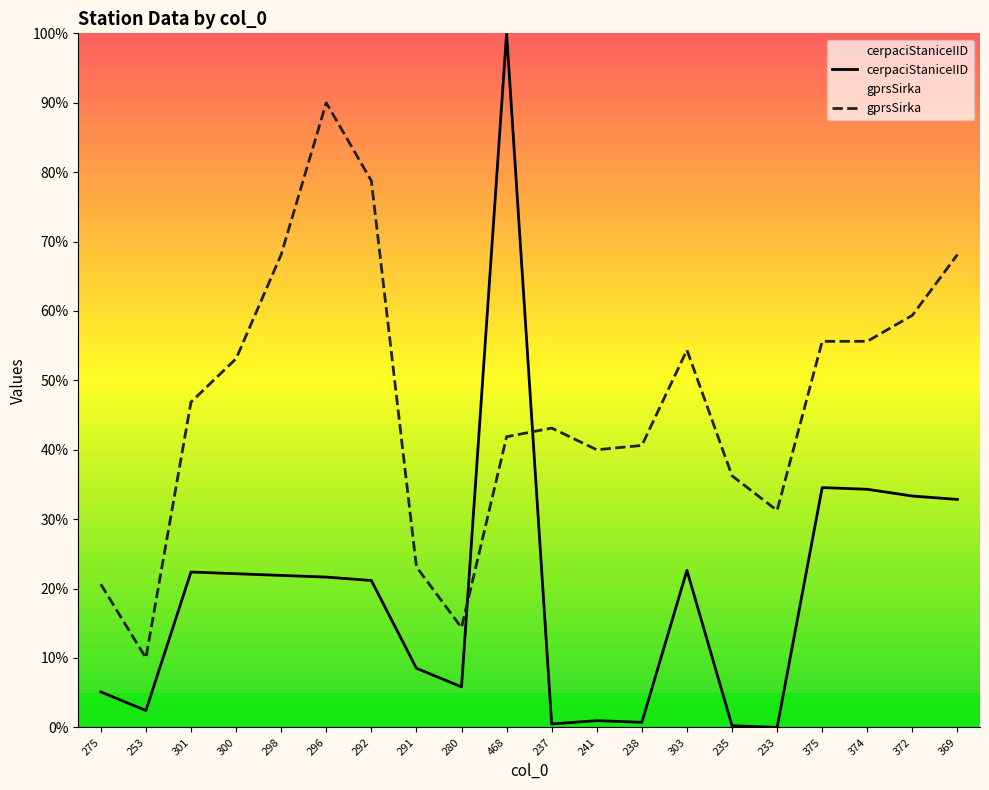

How many positive values does the cerpaciStaniceIID series have?

19